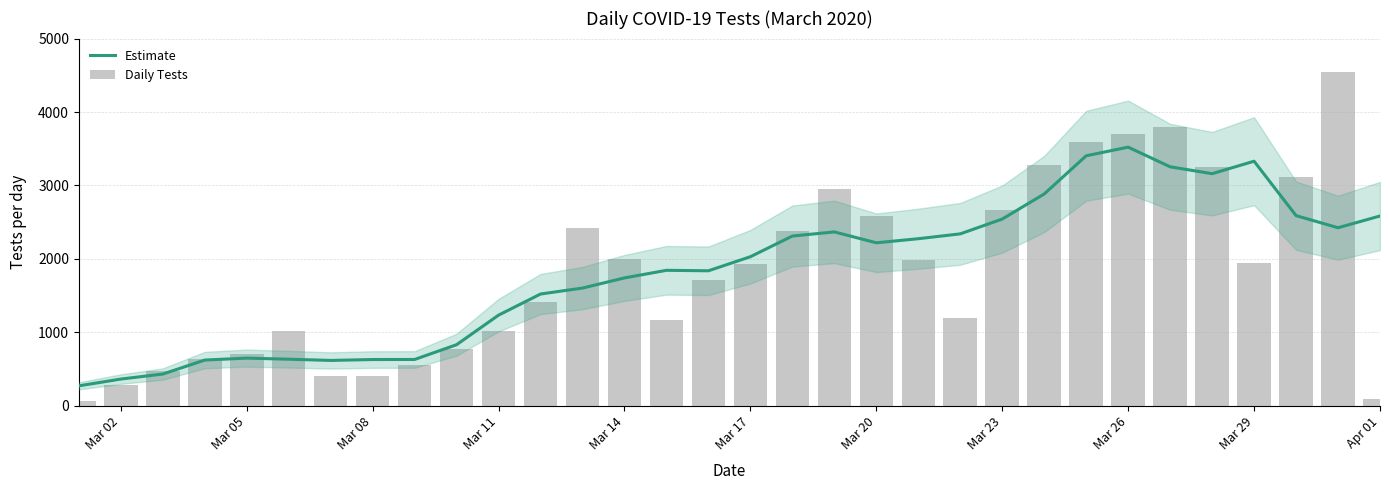

Is it true that Daily Tests equals 386.1 at 14?

False